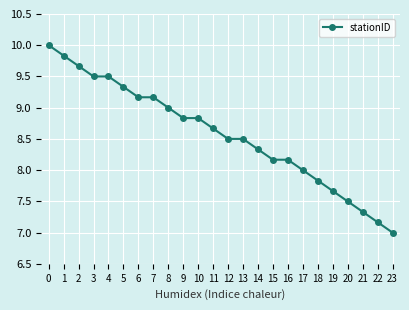

Where is the data nearest to the value 8?

17